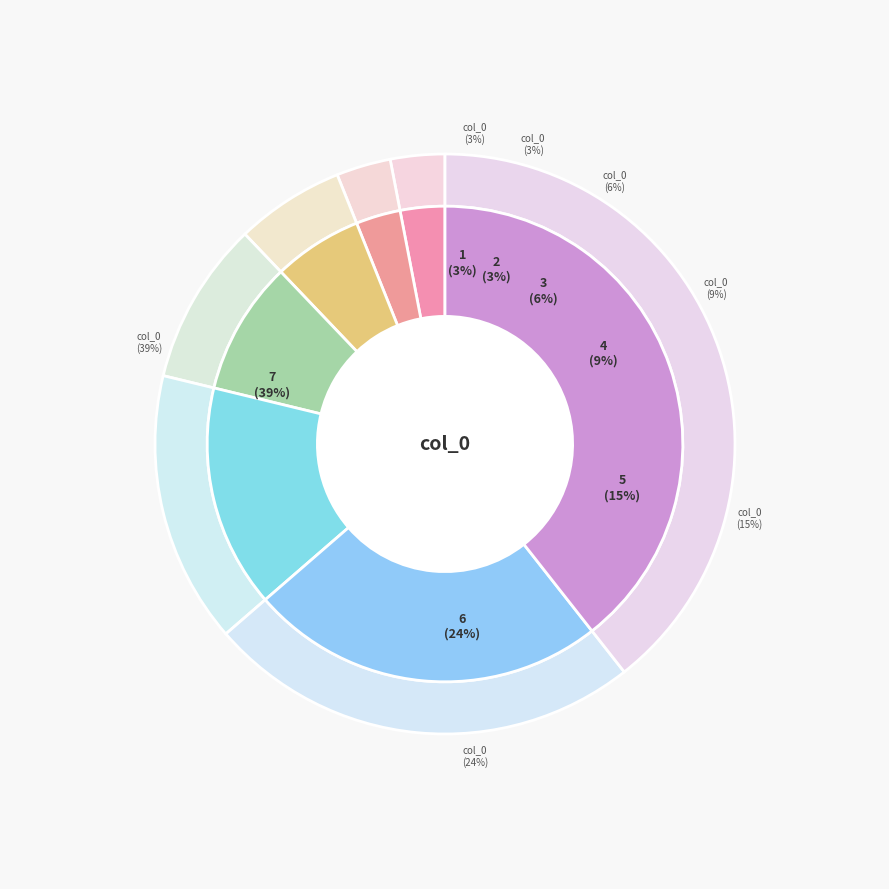

How many slices are in this pie chart?

7